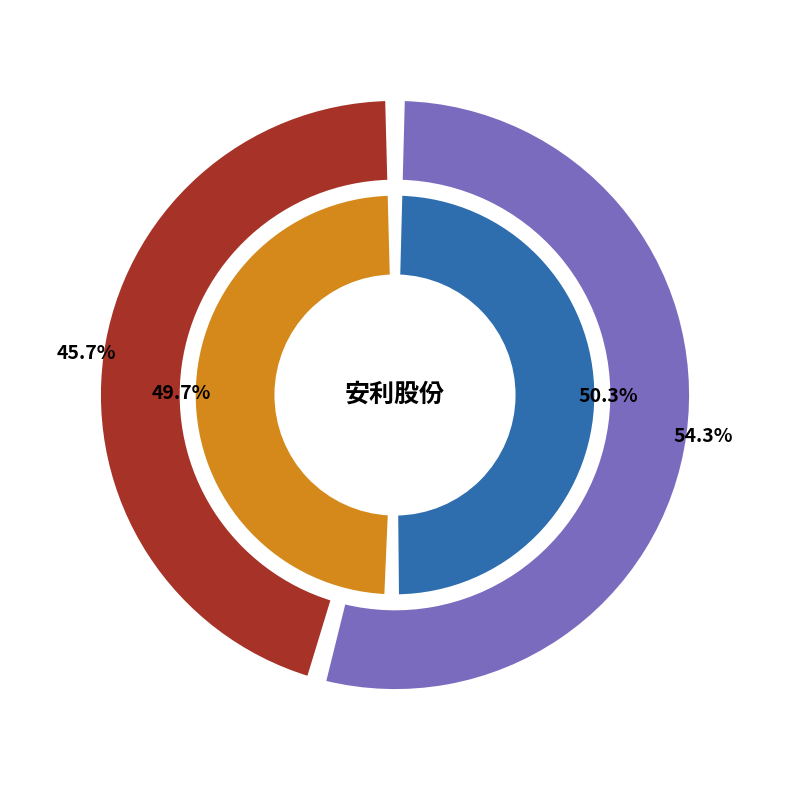

Between 2022-11-10 and 2022-11-11, which is larger?

2022-11-11